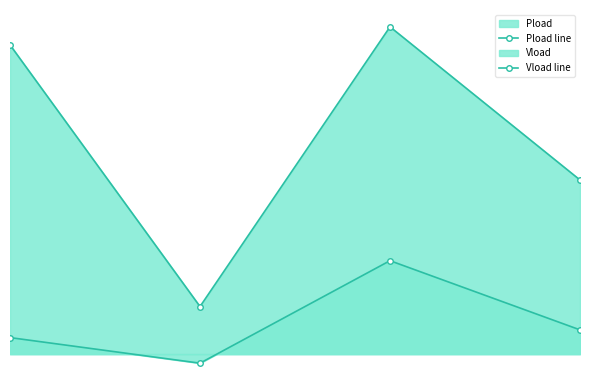

Reading right to left, what are all the values shown in this chart?

Pload line: 0.0	0.1	0.0	0.1
Vload line: 0.0	0.0	-0.0	0.0